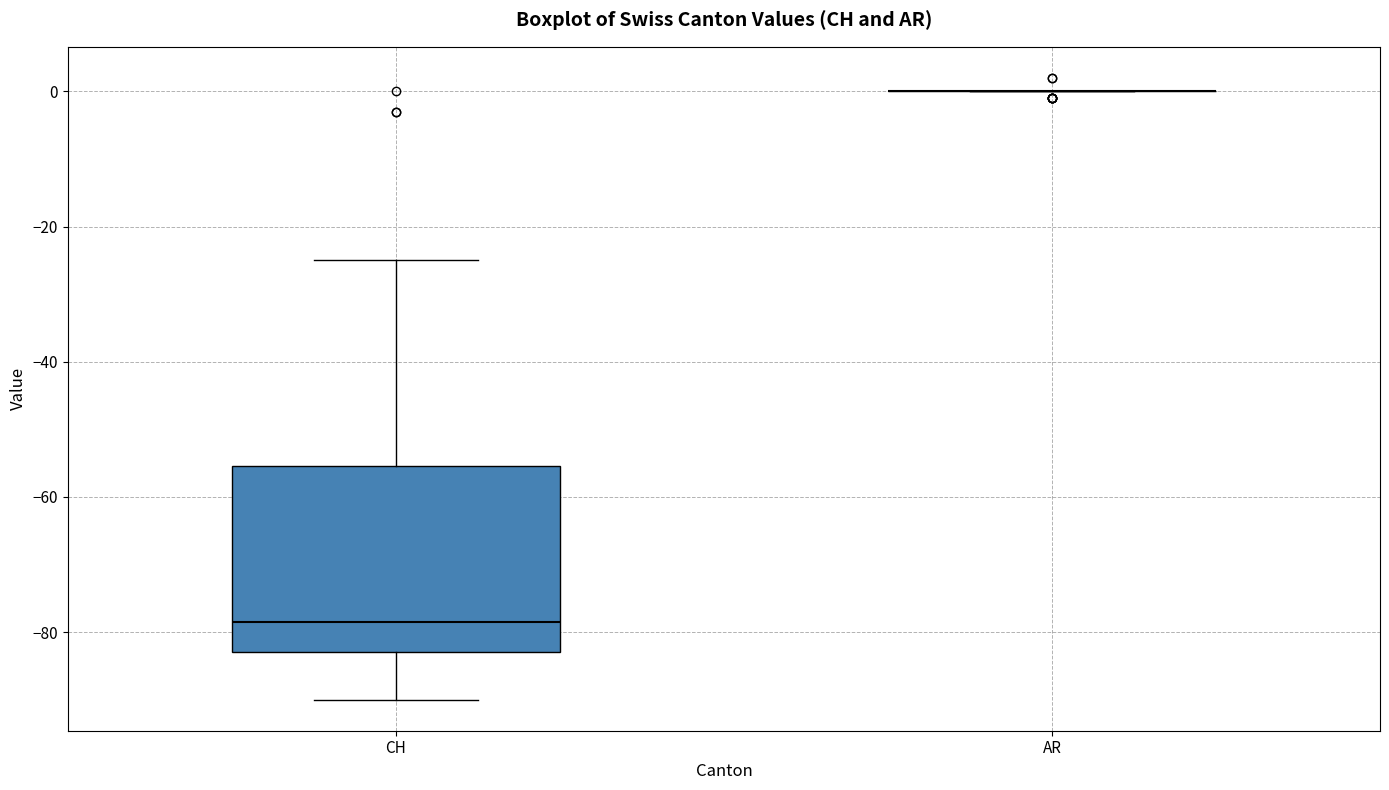

Where does the upper whisker of the box for CH end on the y-axis? The values are not printed on the chart, so give them approximately, as read against the axis.

-24